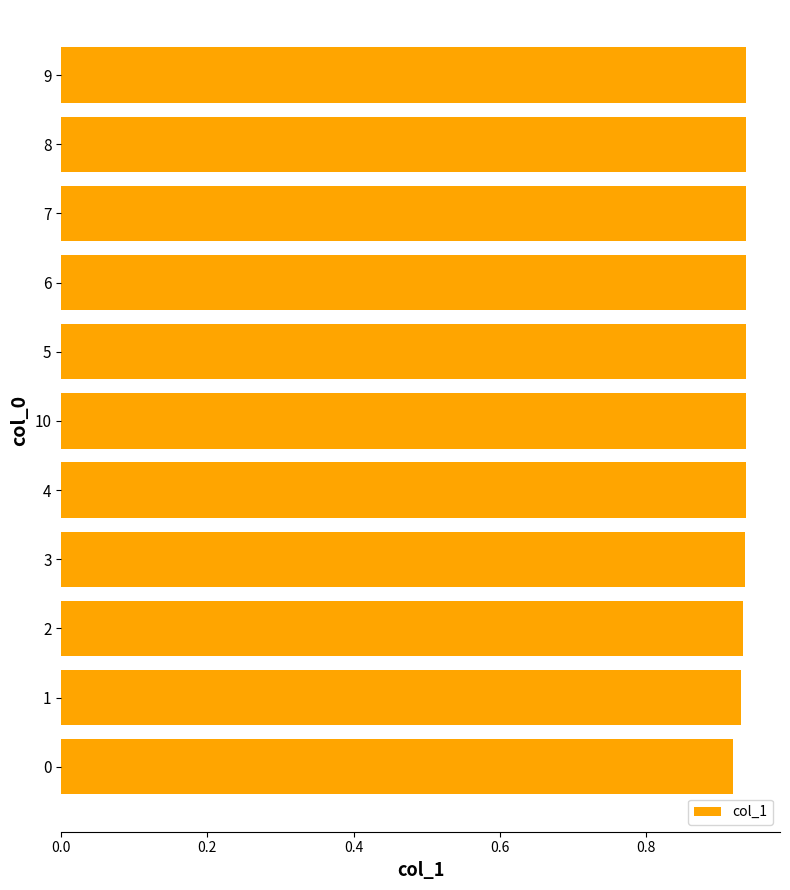

Which category has the lowest value across all series?

0